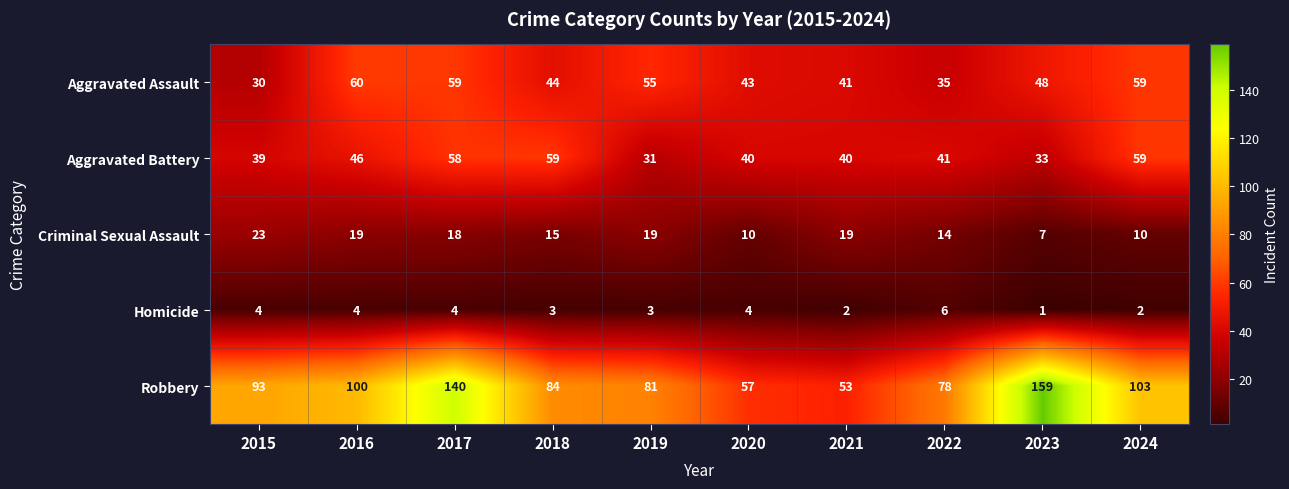

Where is Robbery nearest to the value 106?

2024